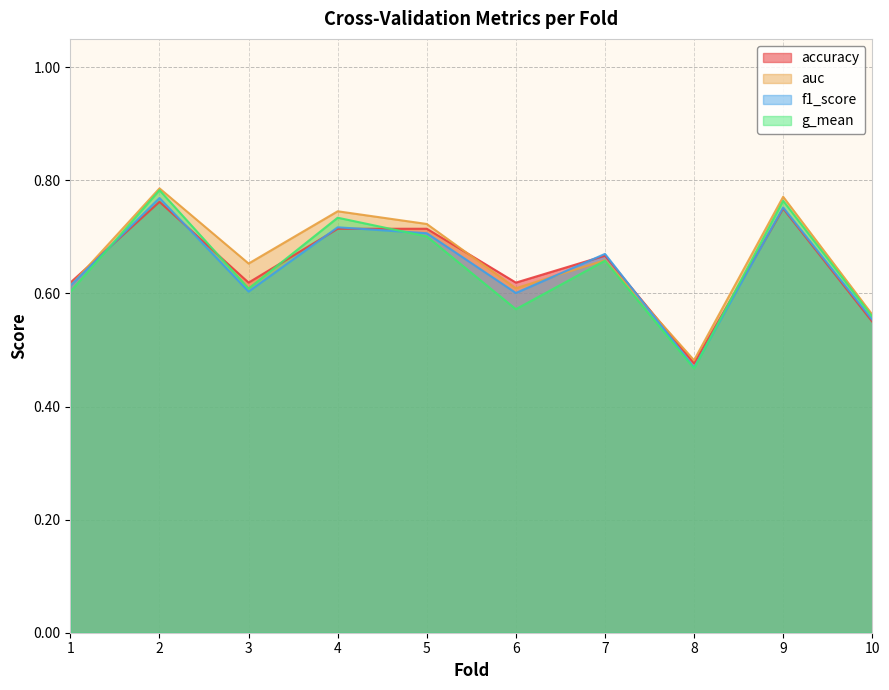

Which series ends up on top after the final intersection of accuracy and g_mean?

g_mean